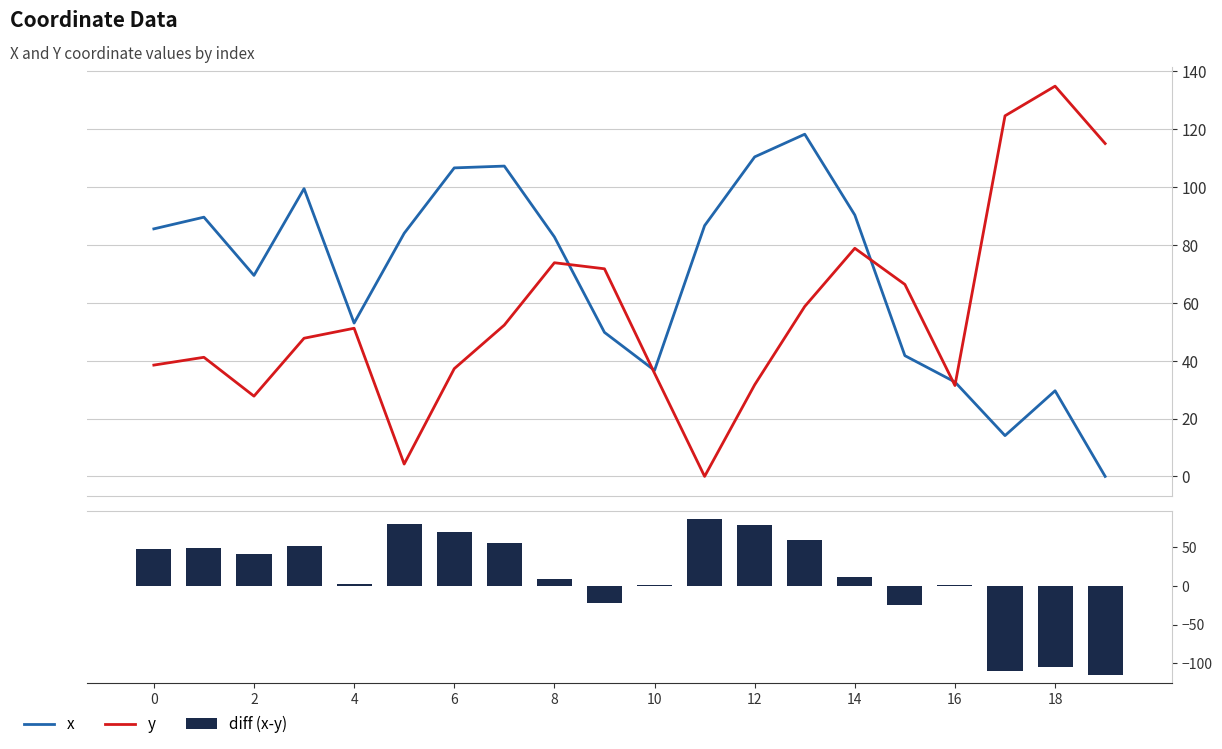

At which category is the sum across all series the highest?

13